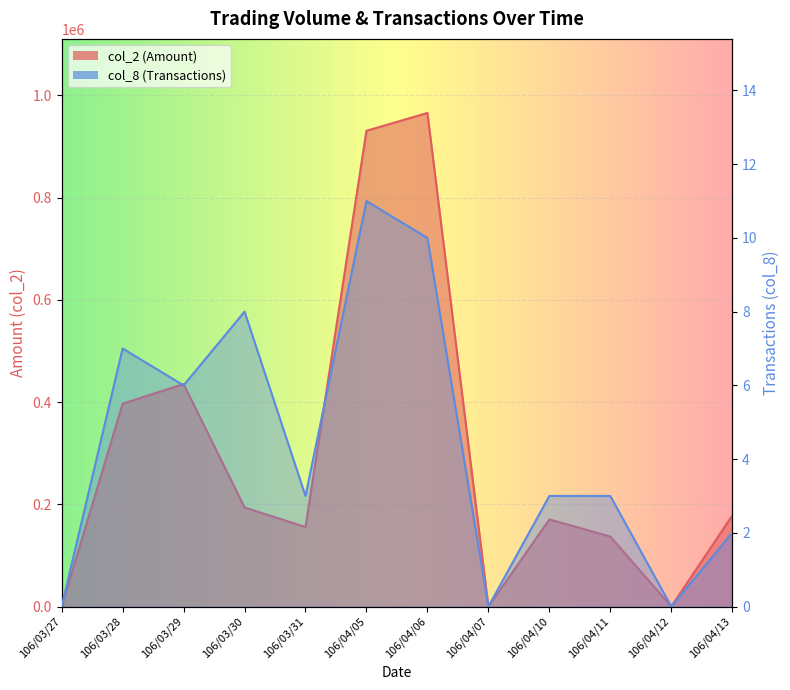

Where is col_2 nearest to the value 482925?

106/03/29